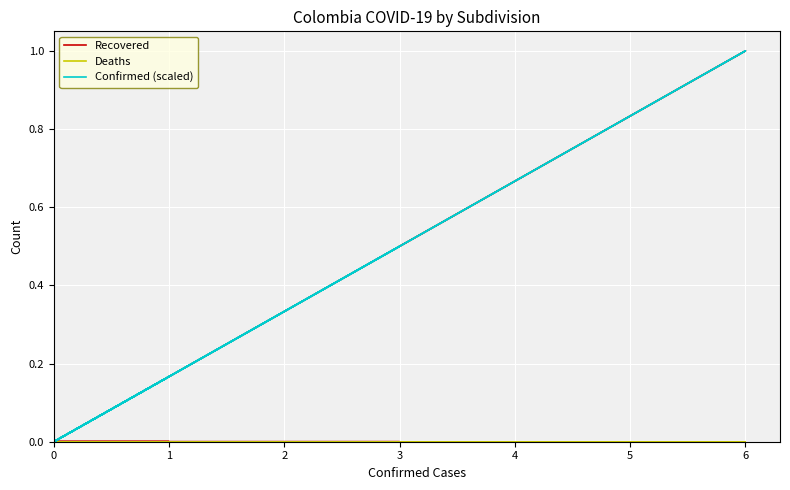

Rank the categories by Confirmed (scaled) value from highest to lowest.

6, 3, 1, 1, 0, 0, 0, 0, 0, 0, 0, 0, 0, 0, 0, 0, 0, 0, 0, 0, 0, 0, 0, 0, 0, 0, 0, 0, 0, 0, 0, 0, 0